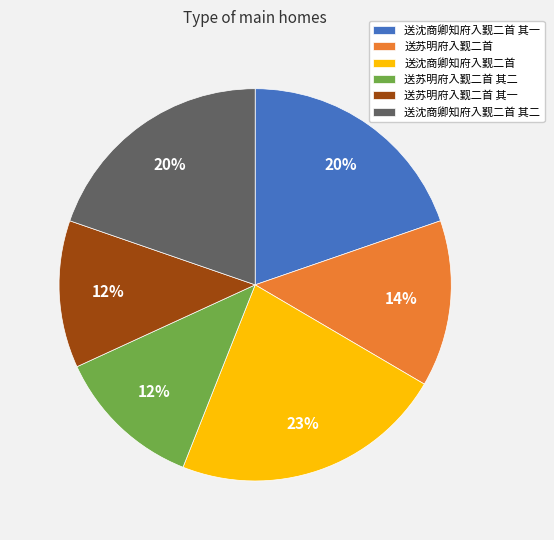

What percentage is the 送沈商卿知府入觐二首 其二 slice, to the nearest percent?

20%